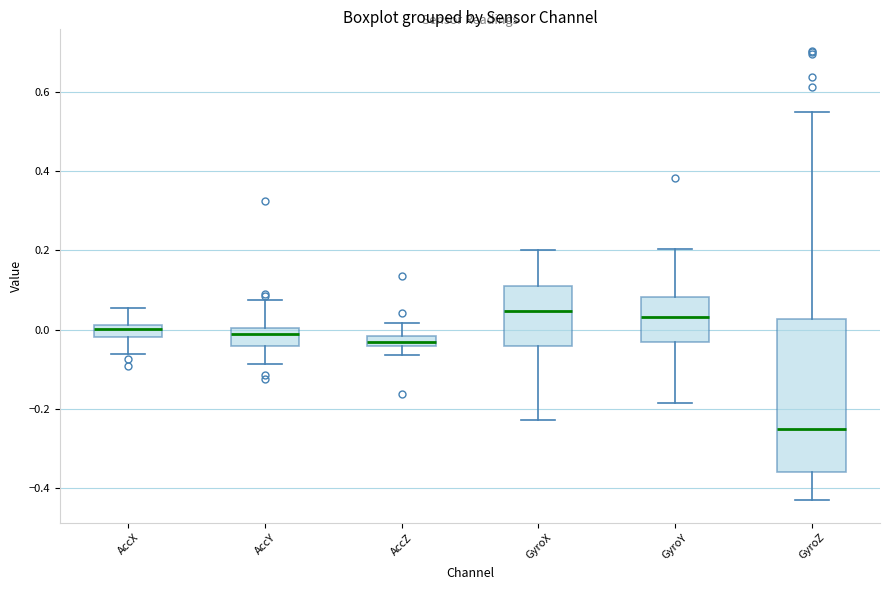

Which box's median line is the lowest?

GyroZ